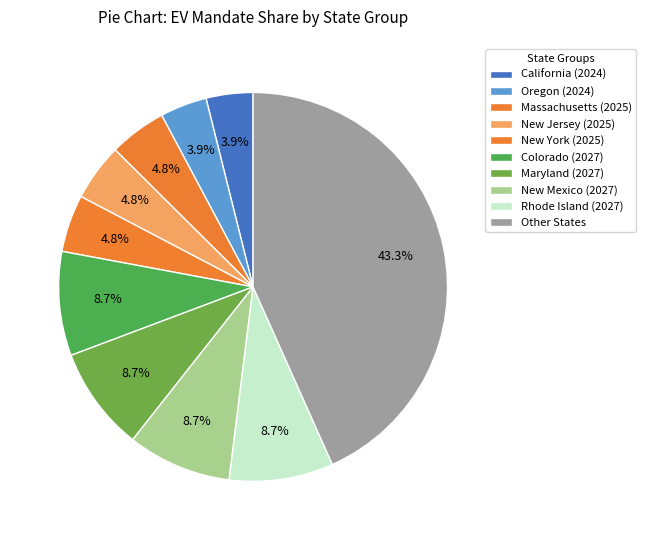

Count the number of slices in the pie.

10